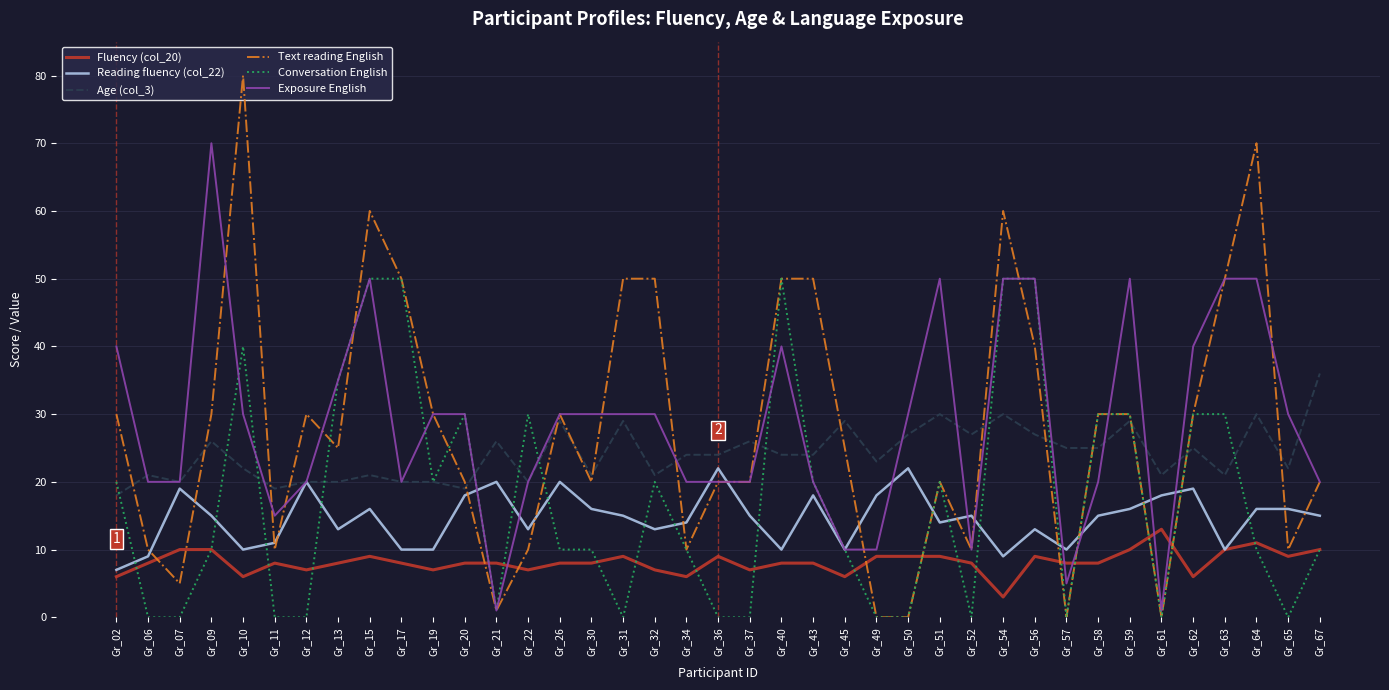

What is the difference between the Exposure English values at Gr_17 and Gr_62?

20